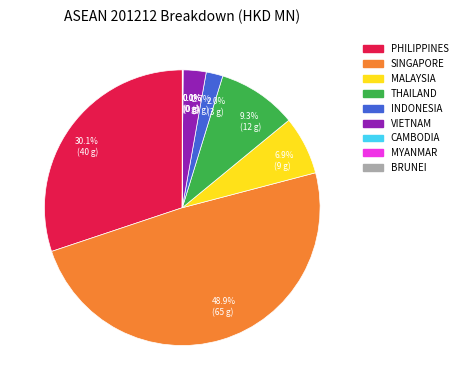

To the nearest percent, what is the combined percentage of MALAYSIA and INDONESIA?

9%